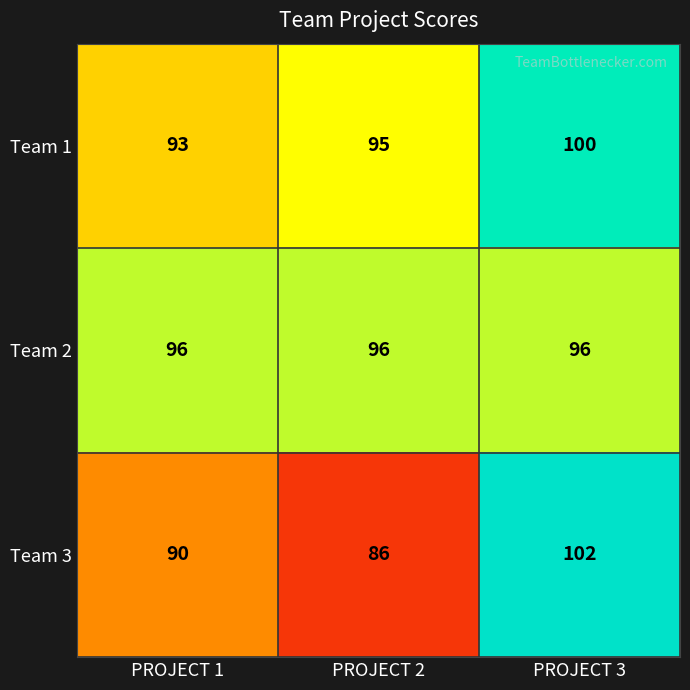

Reading right to left, what are all the values shown in this chart?

Team 1: PROJECT 3=100	PROJECT 2=95	PROJECT 1=93
Team 2: PROJECT 3=96	PROJECT 2=96	PROJECT 1=96
Team 3: PROJECT 3=102	PROJECT 2=86	PROJECT 1=90